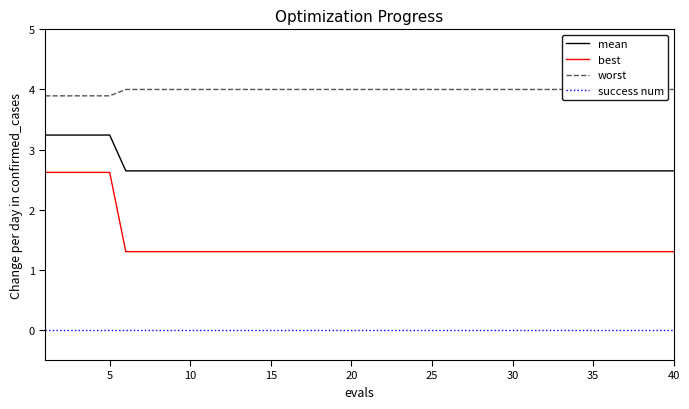

At how many categories does at least one series exceed 3?

40